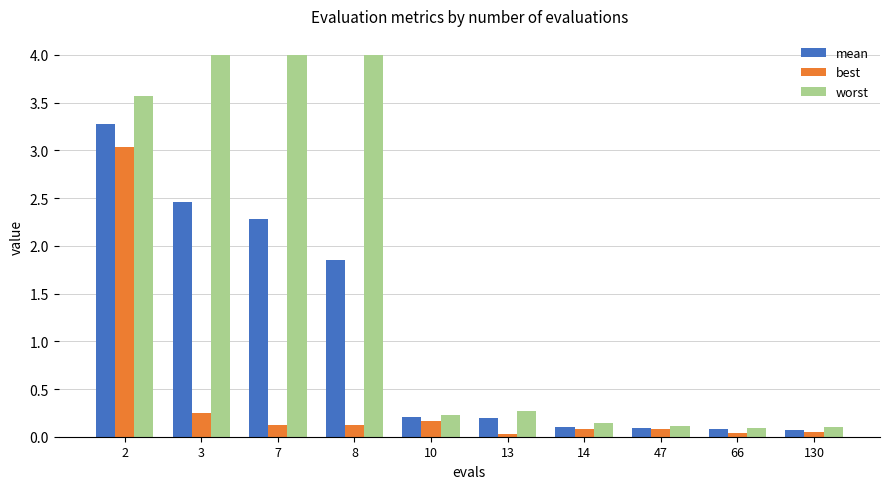

Rank the series by their maximum value, from lowest to highest.

best, mean, worst